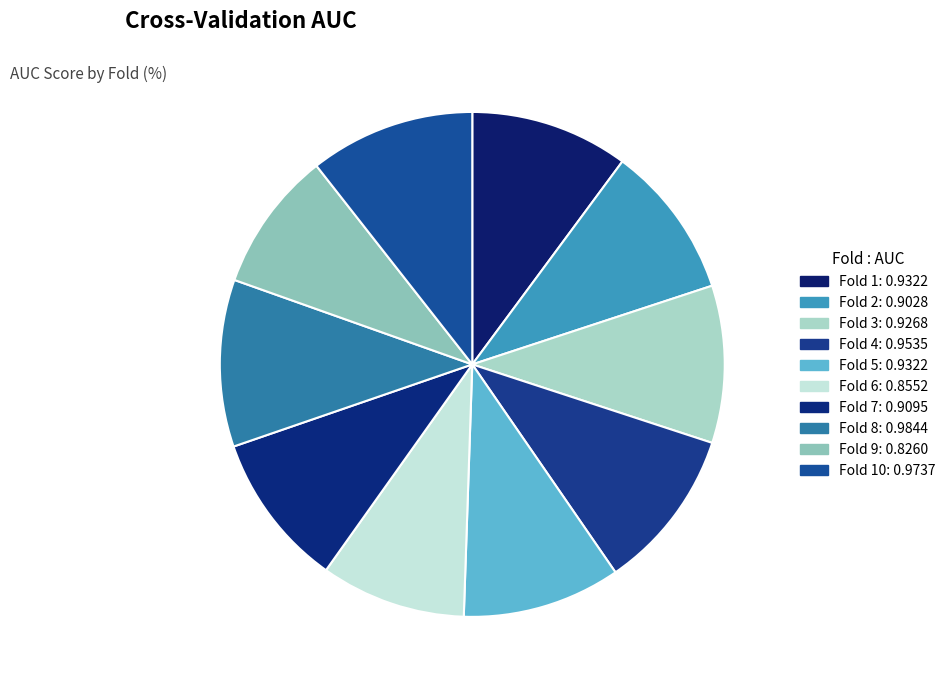

How many slices are in this pie chart?

10